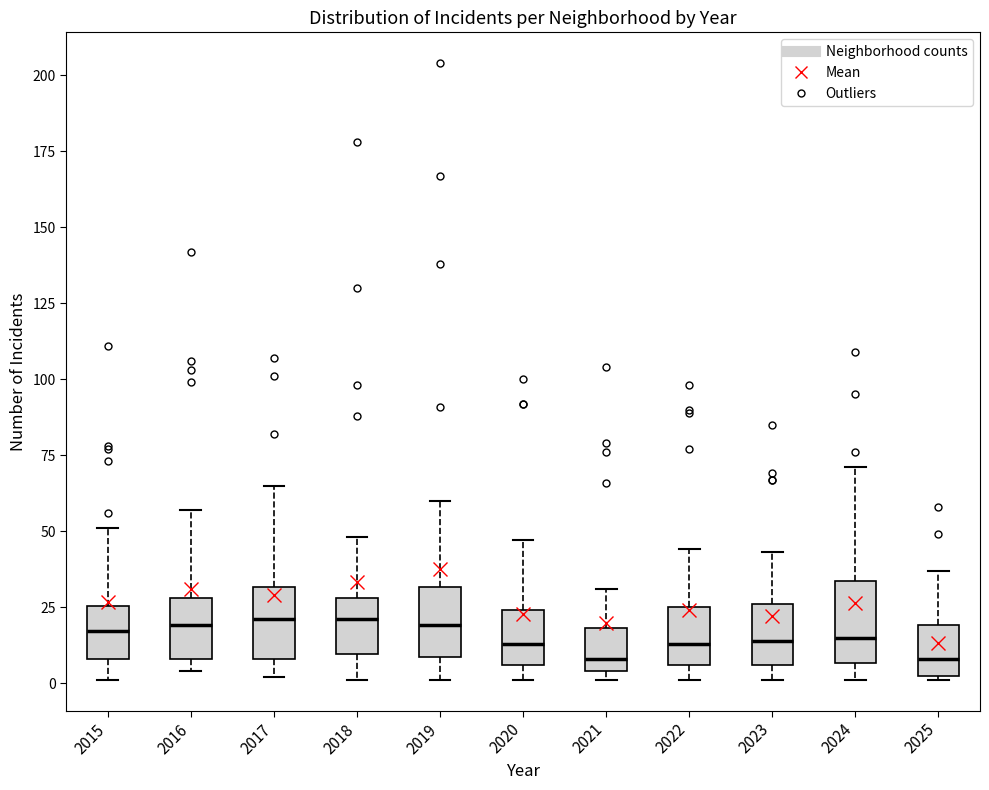

Reading left to right, read every box against the y-axis: the position of its median line, the range the box covers, and the ends of its whiskers. The values are not printed on the chart, so give them approximately, as read against the axis.

2015: median 15, box 10 to 25, whiskers 0 to 50
2016: median 20, box 10 to 30, whiskers 5 to 55
2017: median 20, box 10 to 30, whiskers 0 to 65
2018: median 20, box 10 to 30, whiskers 0 to 50
2019: median 20, box 10 to 30, whiskers 0 to 60
2020: median 15, box 5 to 25, whiskers 0 to 45
2021: median 10, box 5 to 20, whiskers 0 to 30
2022: median 15, box 5 to 25, whiskers 0 to 45
2023: median 15, box 5 to 25, whiskers 0 to 45
2024: median 15, box 5 to 35, whiskers 0 to 70
2025: median 10, box 5 to 20, whiskers 0 to 35